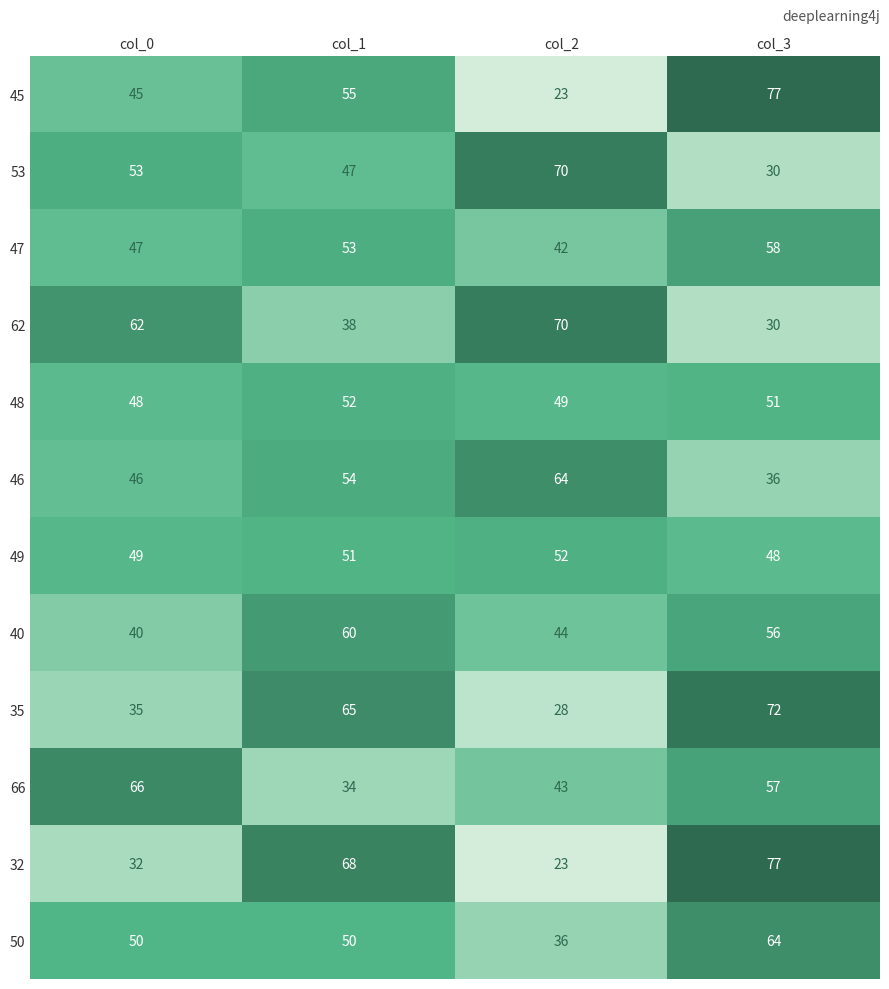

How many data points in 35 are less than 65?

2